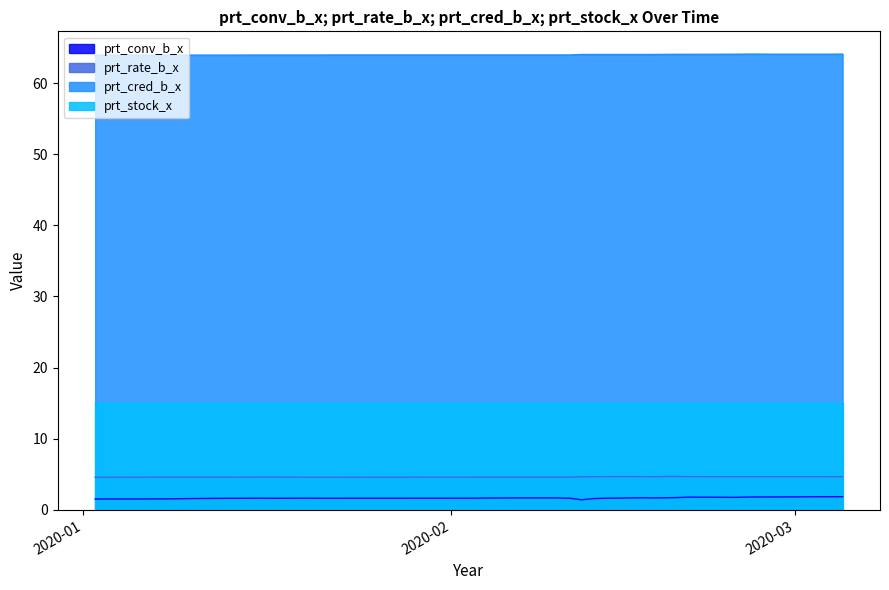

At which label is prt_cred_b_x closest to 63?

2020-01-02